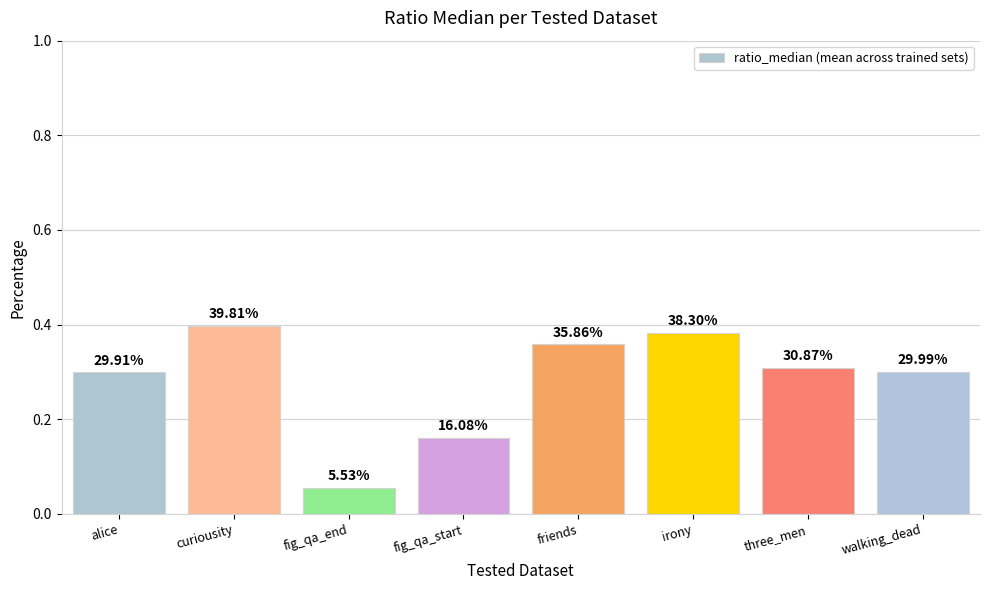

List the labels in order of value, largest first.

curiousity, irony, friends, three_men, walking_dead, alice, fig_qa_start, fig_qa_end